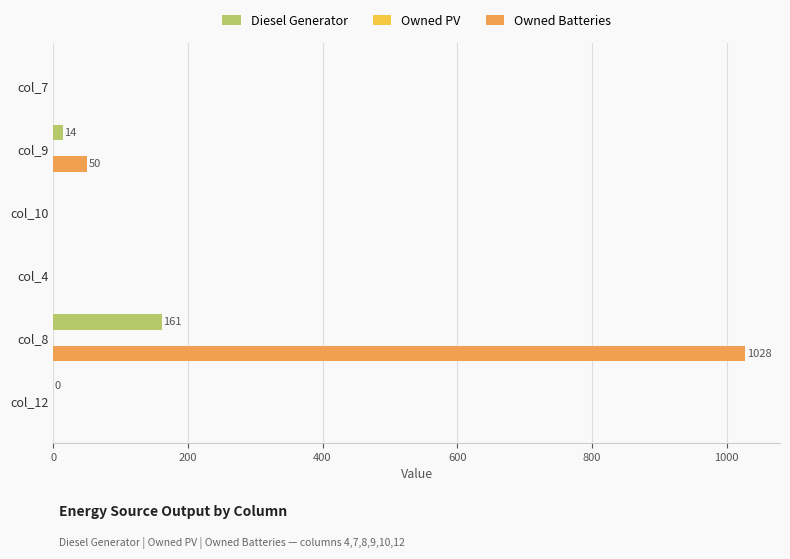

At which category does the chart reach its peak across all series?

col_8